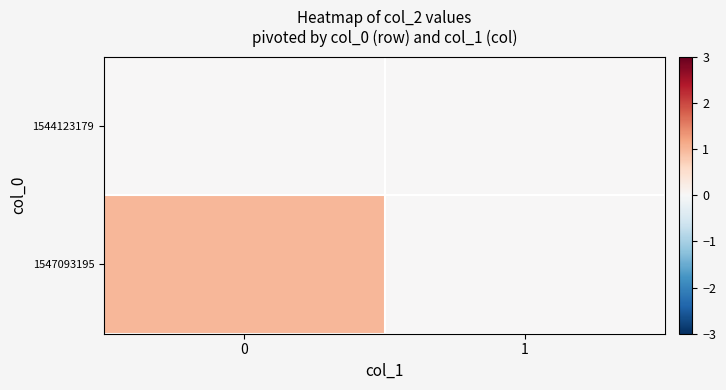

At 0, list the series in order from largest to smallest.

1547093195, 1544123179